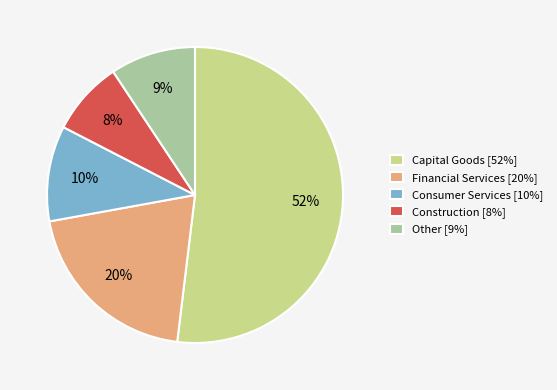

Count the number of slices in the pie.

5